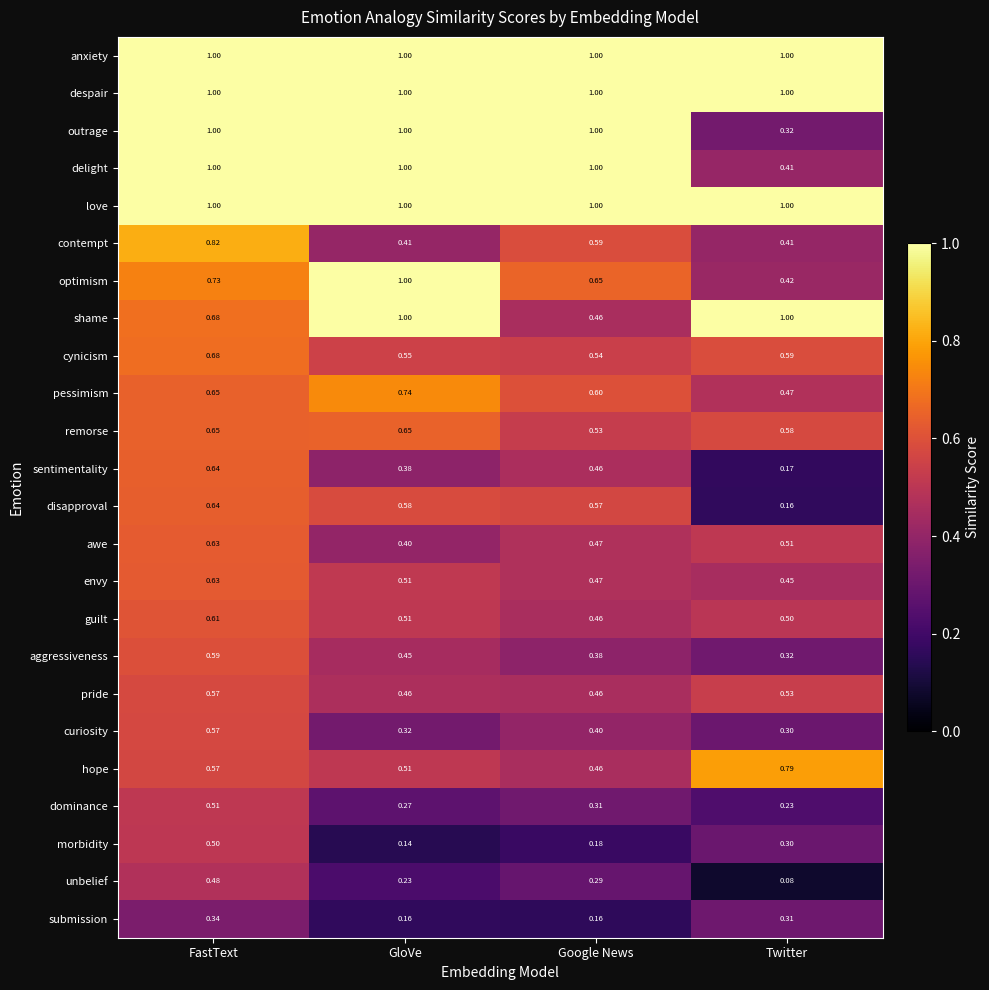

Between GloVe and Google News, which series saw the biggest shift?

shame